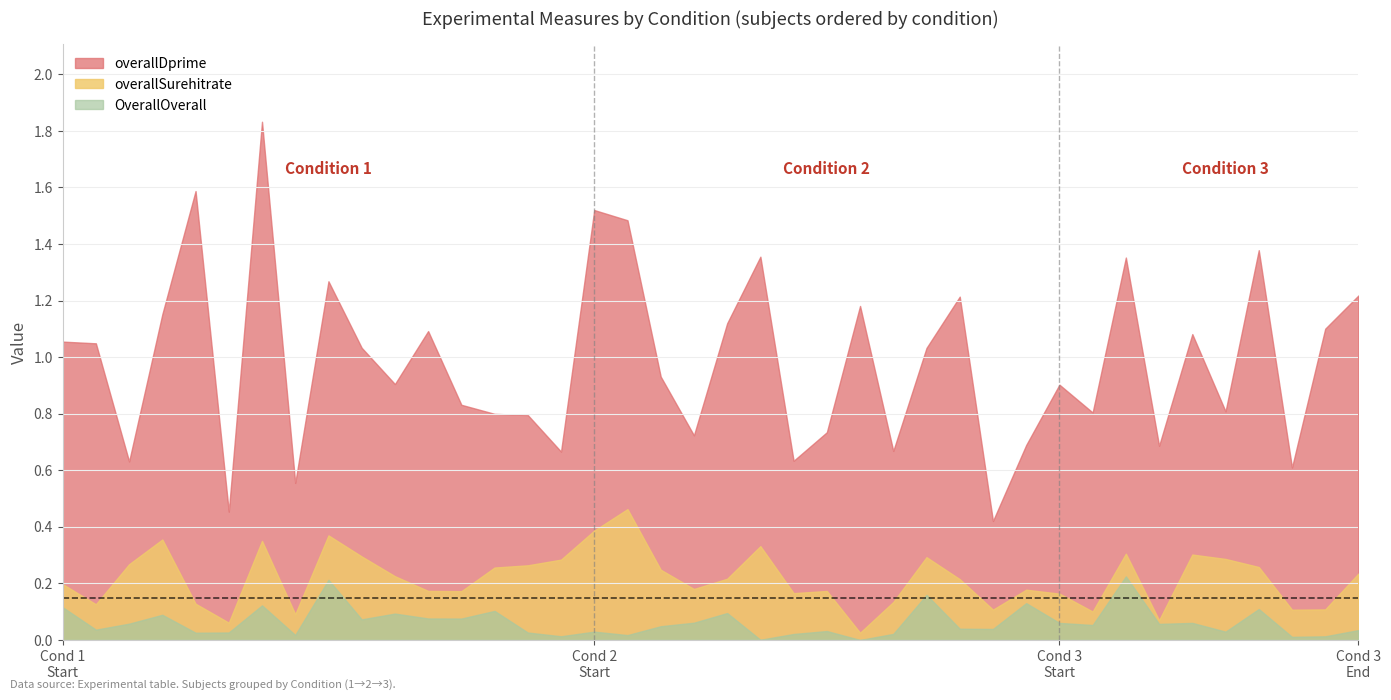

True or false: overallDprime and OverallOverall cross at least once.

False